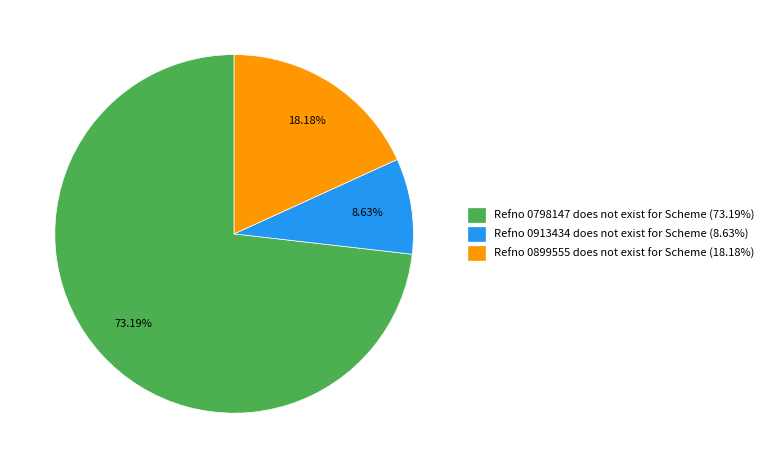

Is there a majority slice in this chart?

Yes